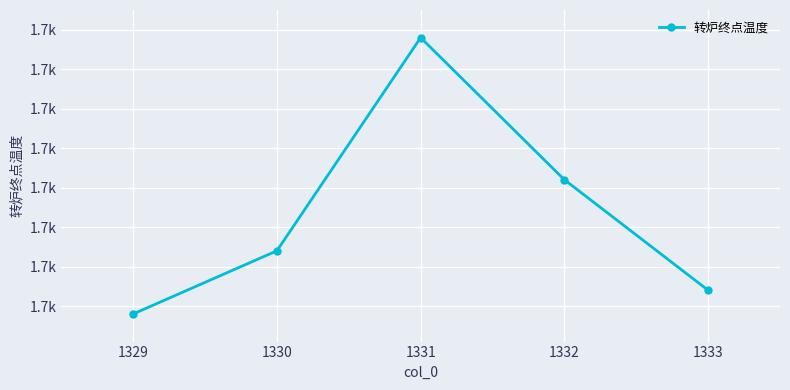

Does the chart have visible grid lines?

Yes